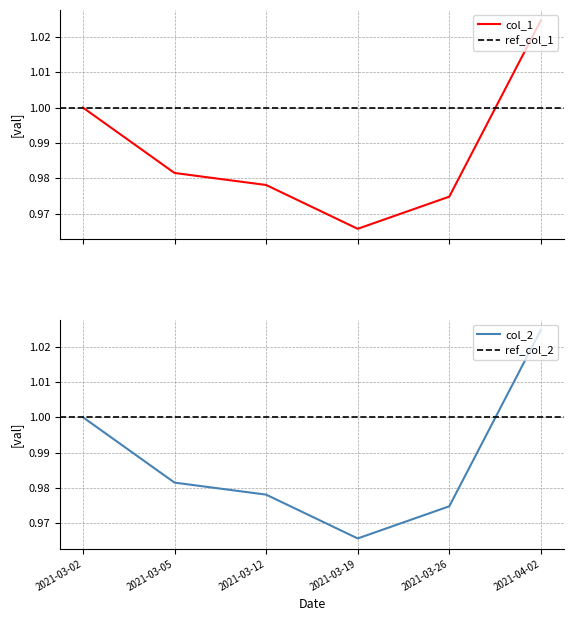

Is this an area chart (filled region under the line)?

No